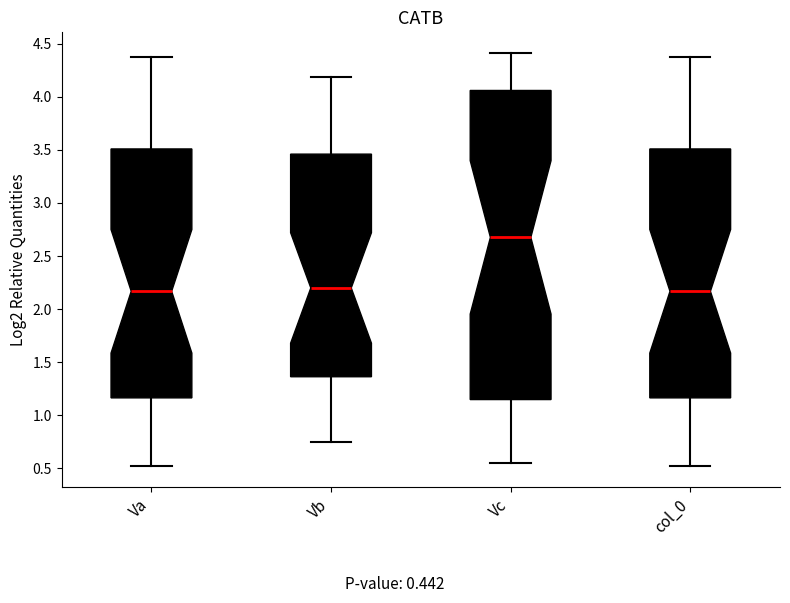

Comparing the boxes themselves (not the whiskers), which one is the tallest?

Vc